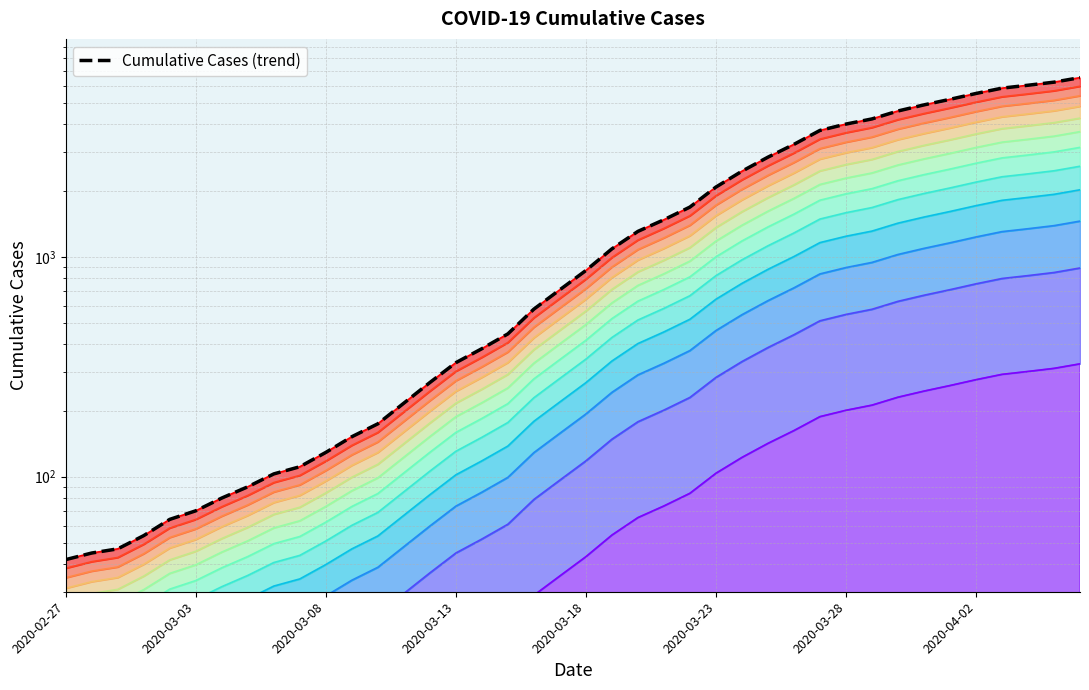

Which has a higher value, 9 or 35?

35